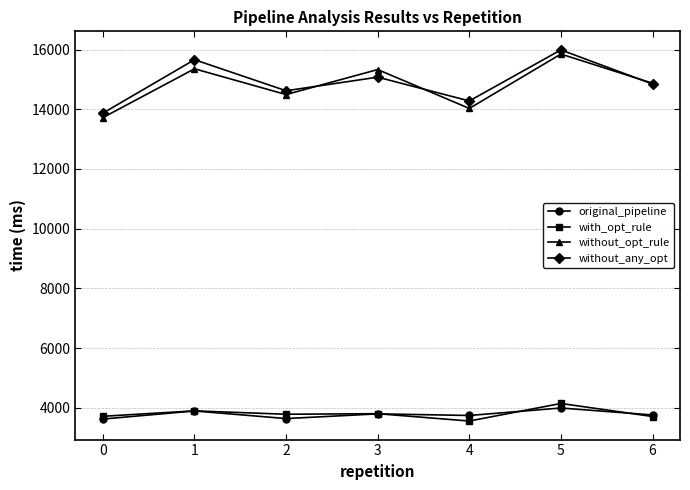

At which category does the chart reach its peak across all series?

5